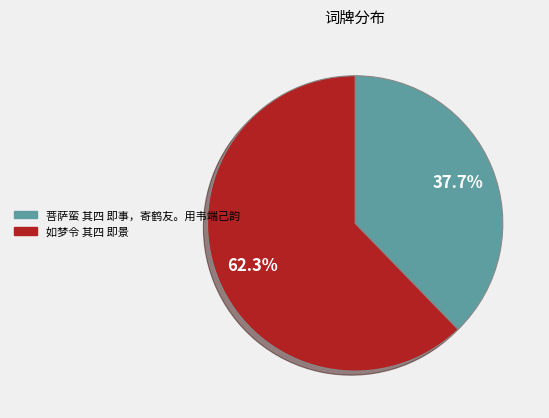

True or false: 如梦令 其四 即景 accounts for 55% of the total.

False